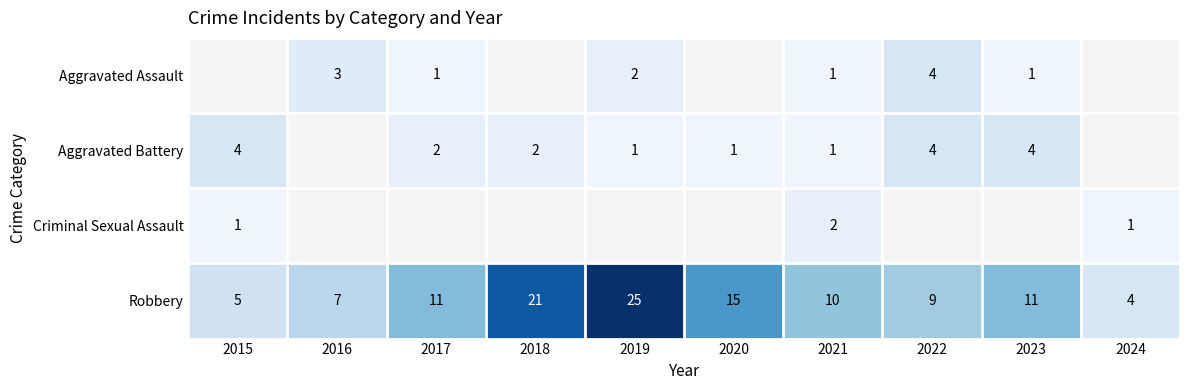

True or false: Aggravated Assault has a value of 3 at 2016.

True